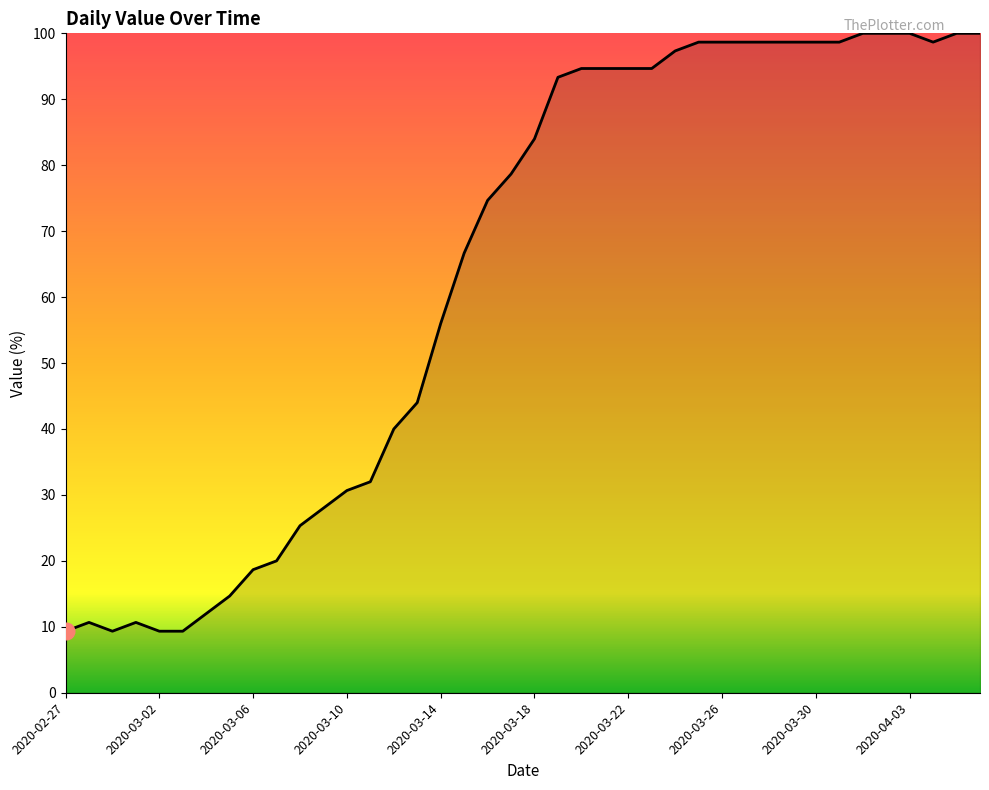

Reading left to right, transcribe all the data shown in this chart.

9.3	10.7	9.3	10.7	9.3	9.3	12.0	14.7	18.7	20.0	25.3	28.0	30.7	32.0	40.0	44.0	56.0	66.7	74.7	78.7	84.0	93.3	94.7	94.7	94.7	94.7	97.3	98.7	98.7	98.7	98.7	98.7	98.7	98.7	100.0	100.0	100.0	98.7	100.0	100.0